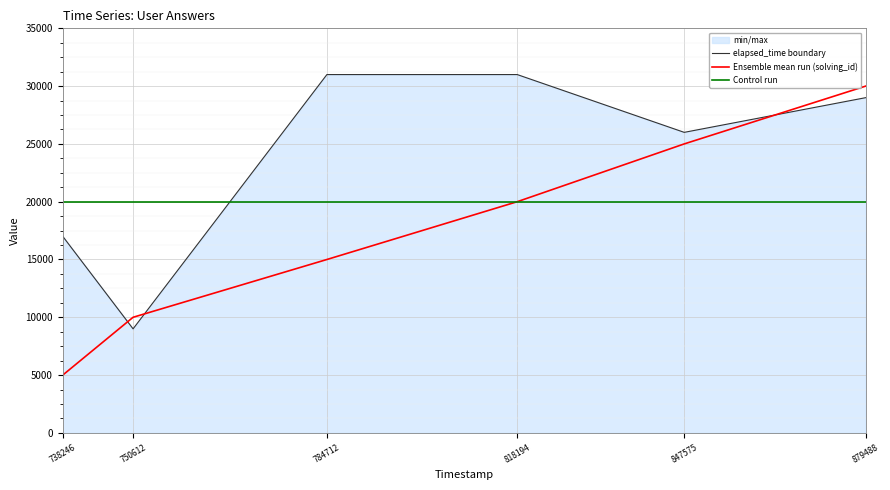

At which label does Ensemble mean run (solving_id) first exceed 20000?

847575